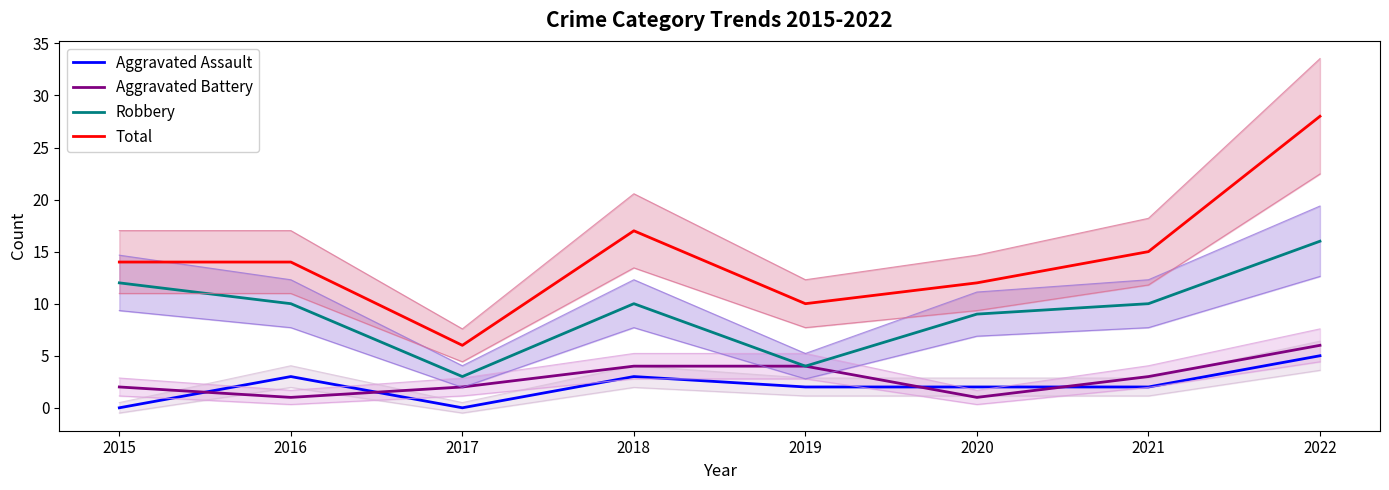

What is the average value of the Robbery series?

9